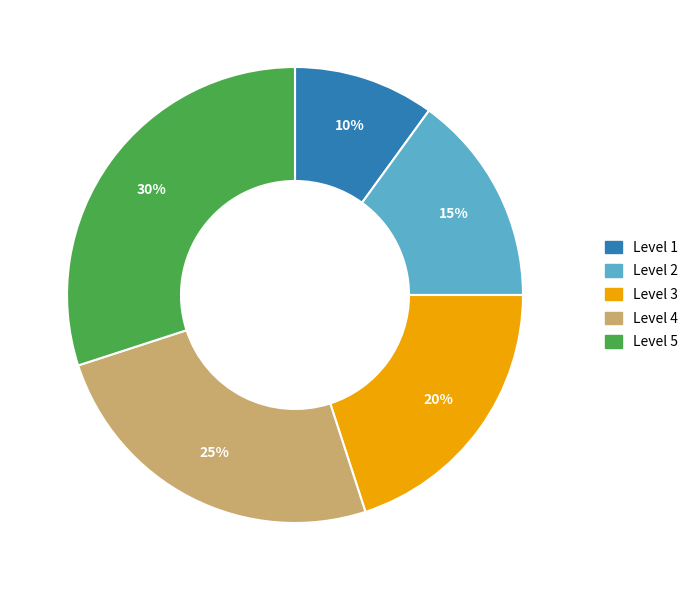

To the nearest percent, what portion does Level 5 represent?

30%